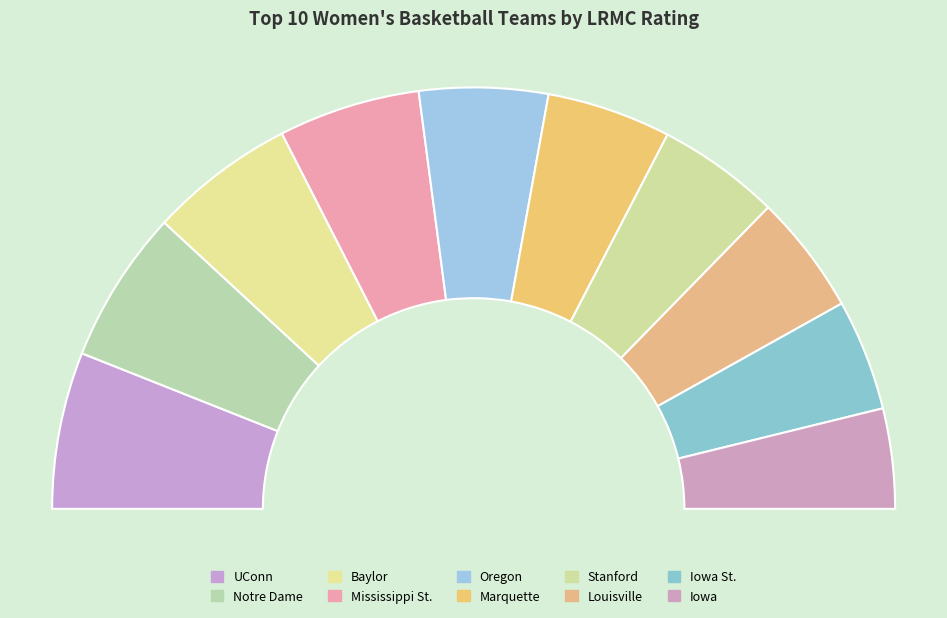

To the nearest percent, what is the combined percentage of Oregon and Stanford?

19%